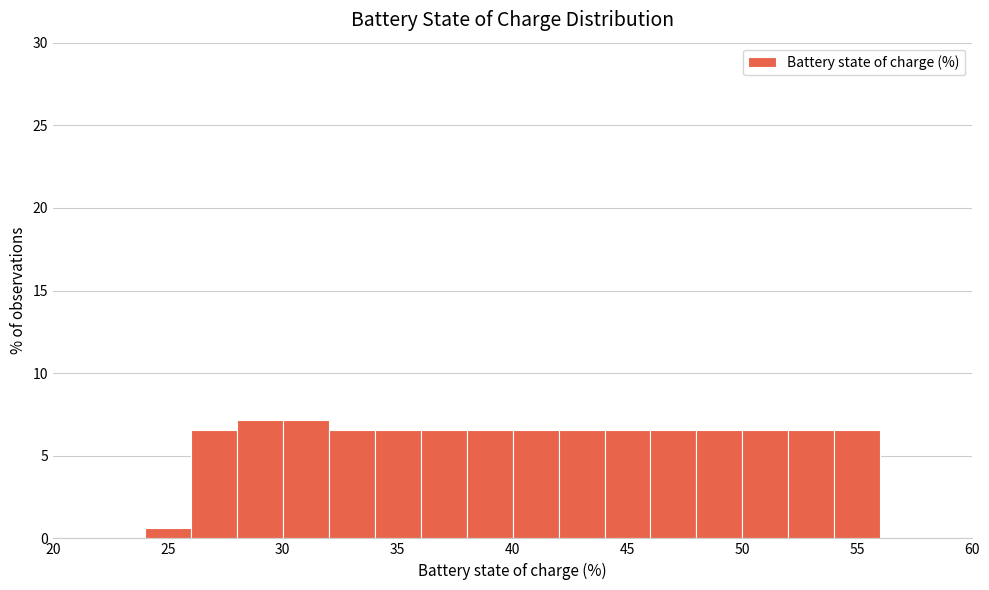

Reading left to right, list every bar in this chart as the range it spans on the x-axis followed by its height. The values are not printed on the chart, so give them approximately, as read against the axis.

20 to 22: 0
22 to 24: 0
24 to 26: 0.5
26 to 28: 6.5
28 to 30: 7.0
30 to 32: 7.0
32 to 34: 6.5
34 to 36: 6.5
36 to 38: 6.5
38 to 40: 6.5
40 to 42: 6.5
42 to 44: 6.5
44 to 46: 6.5
46 to 48: 6.5
48 to 50: 6.5
50 to 52: 6.5
52 to 54: 6.5
54 to 56: 6.5
56 to 58: 0
58 to 60: 0